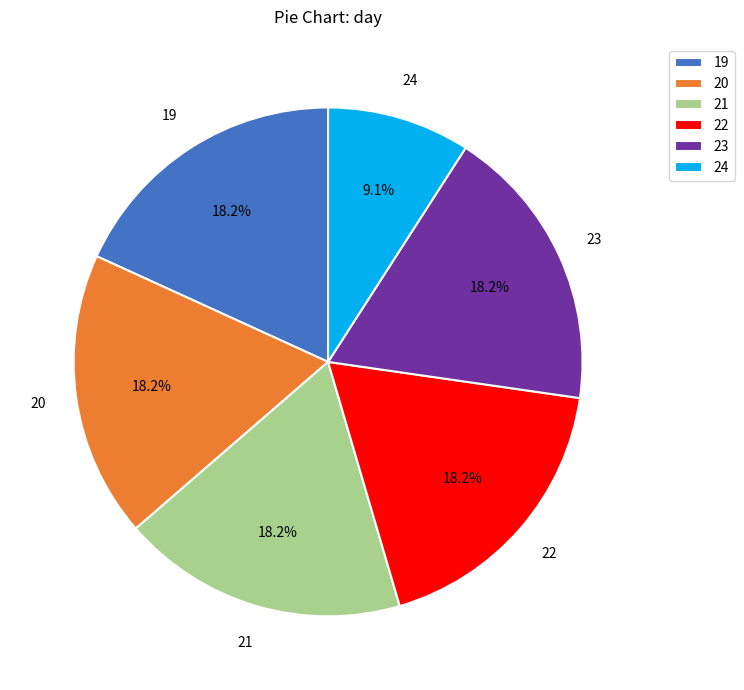

Which slice is the smallest?

24